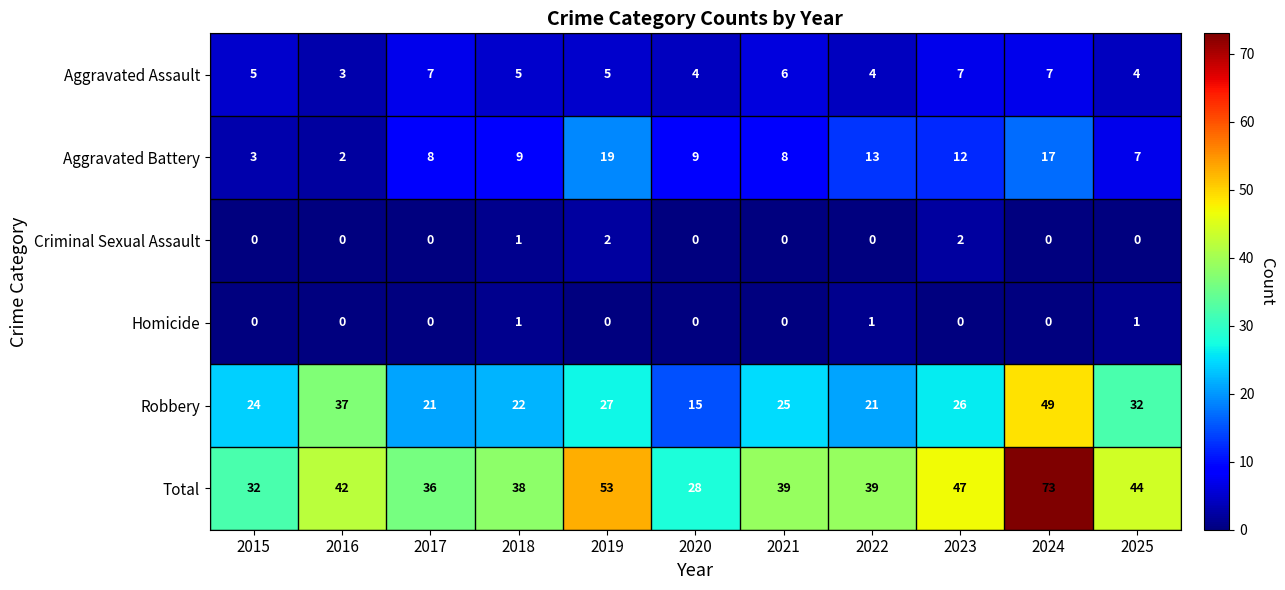

The Robbery series shows 32 at 2017. True or false?

False